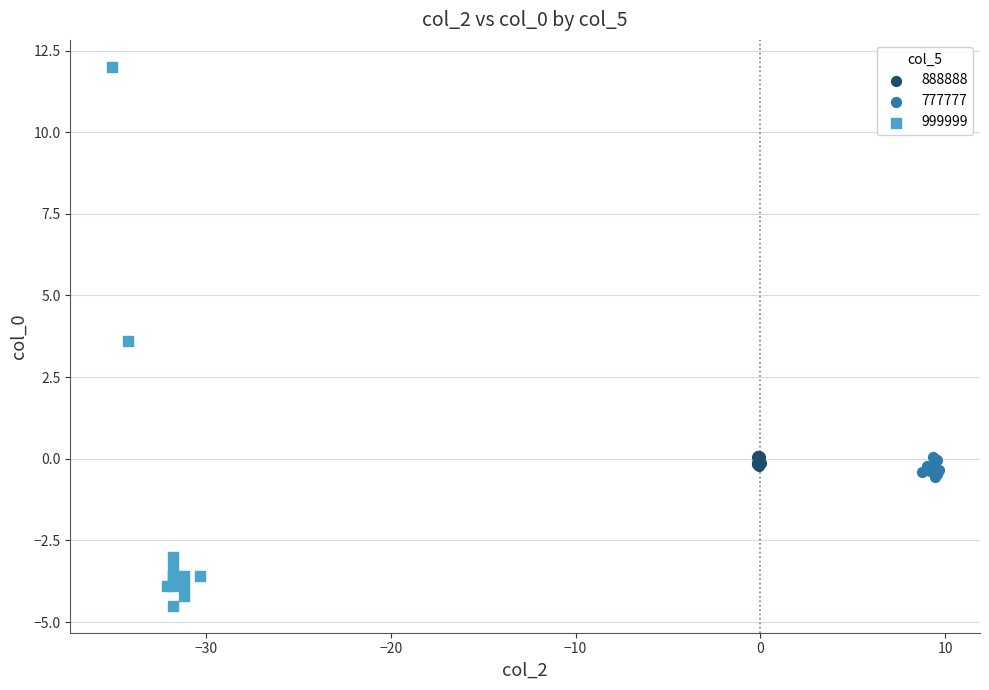

Which series reaches the minimum Y coordinate?

999999